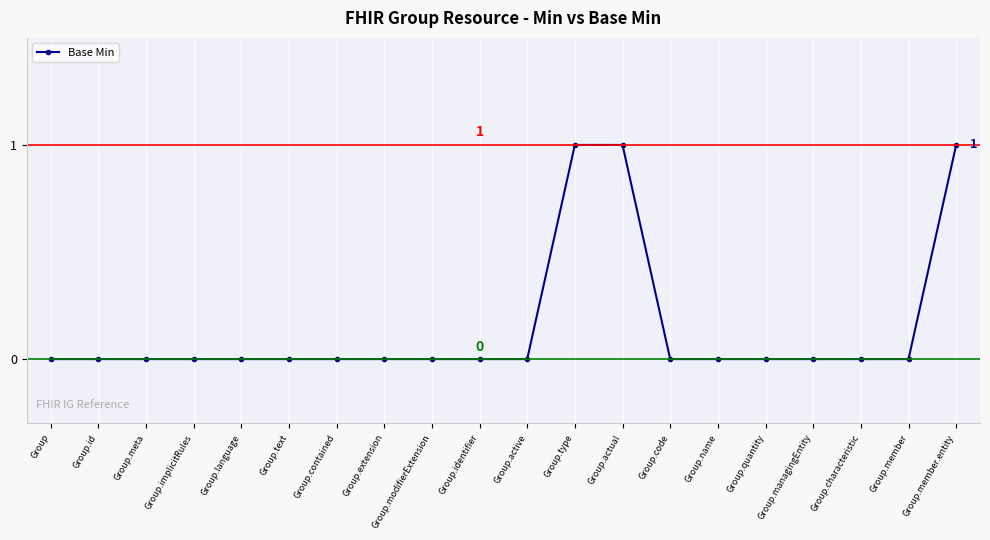

Is it true that the value at Group.characteristic is -1?

False